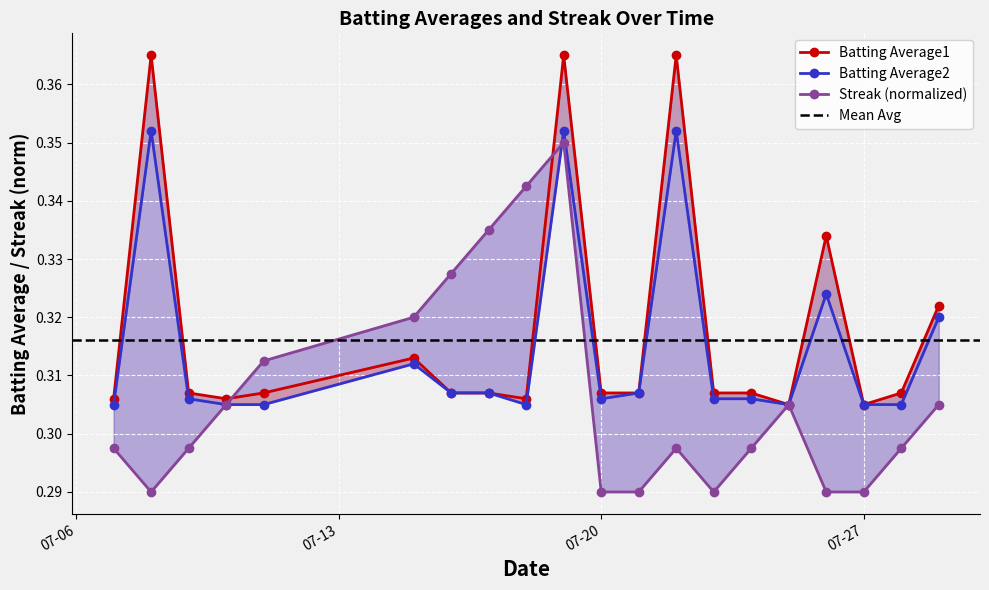

What is the difference between the maximum and minimum values in the Batting Average1 series?

0.1